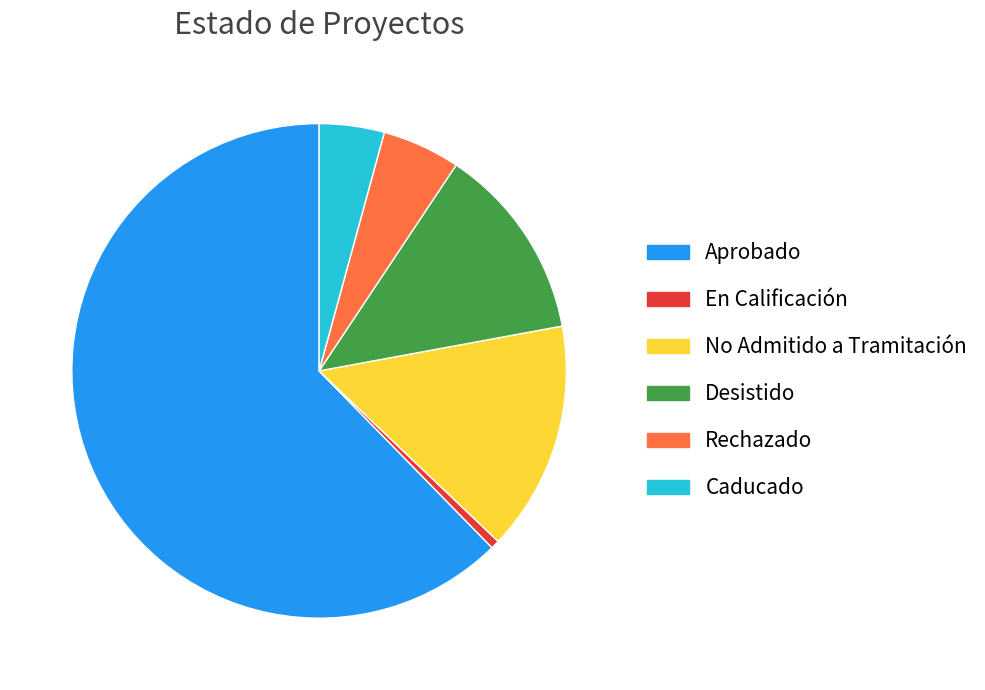

Between Caducado and En Calificación, which is larger?

Caducado